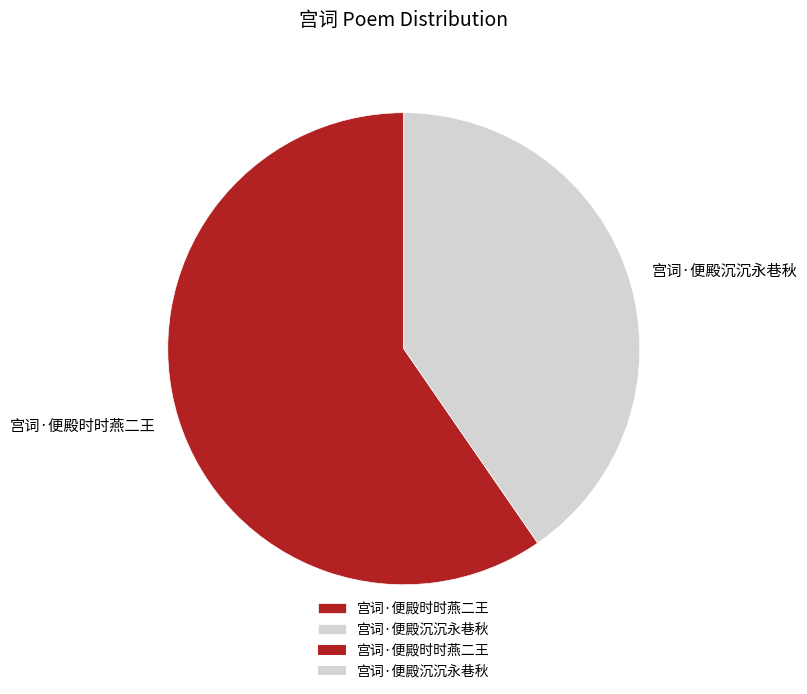

The 宫词·便殿沉沉永巷秋 slice represents 40% of the pie. True or false?

True